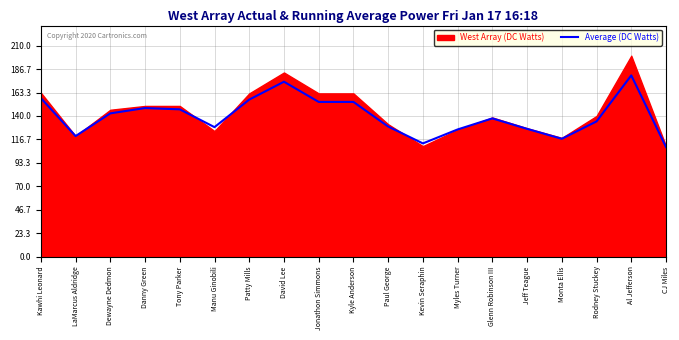

What is the value of the 5th point from the left?

146.6